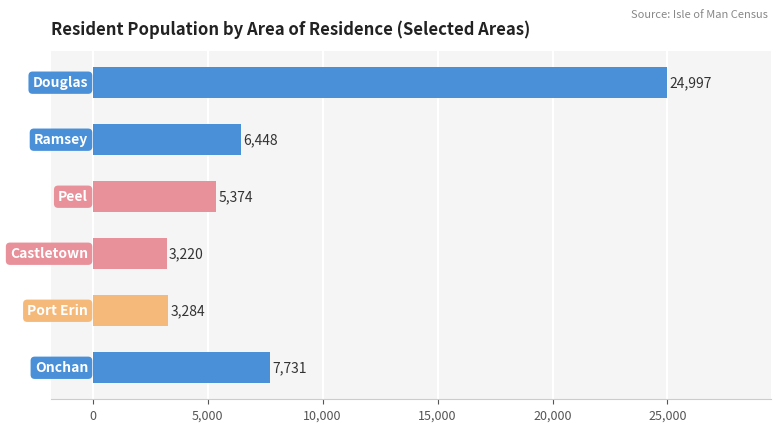

What is the difference between the maximum and minimum values?

21777